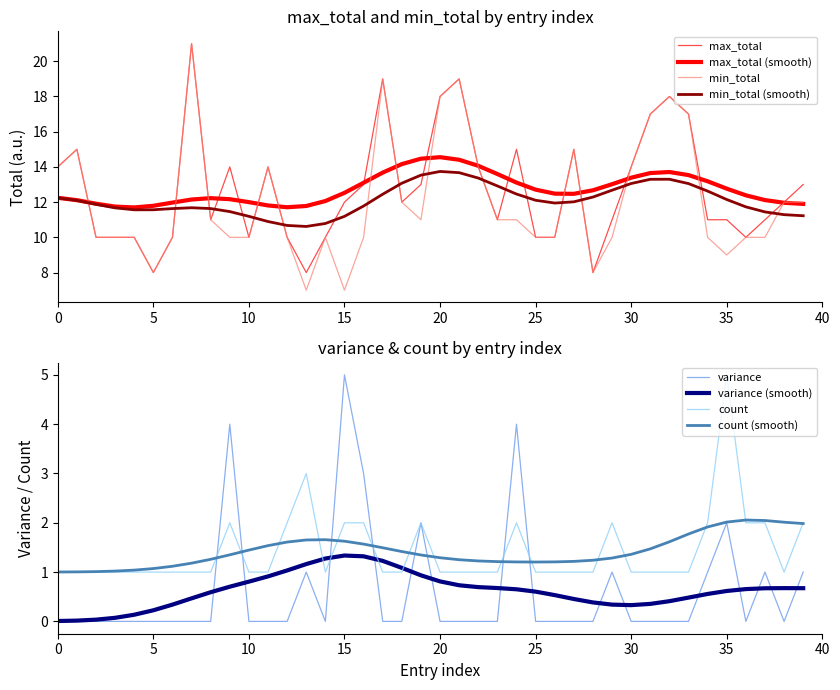

The count series shows 1.0 at 30. True or false?

True